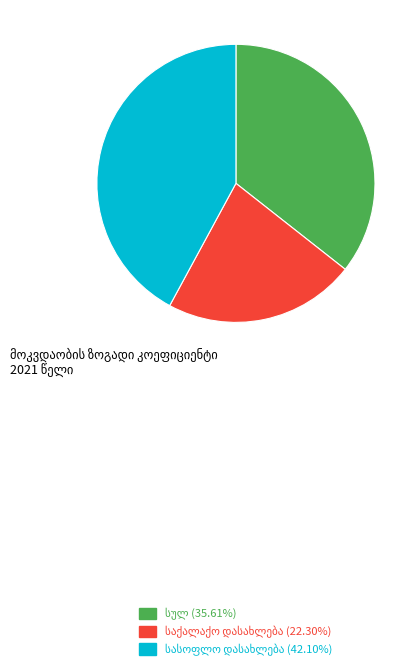

Is there a majority slice in this chart?

No